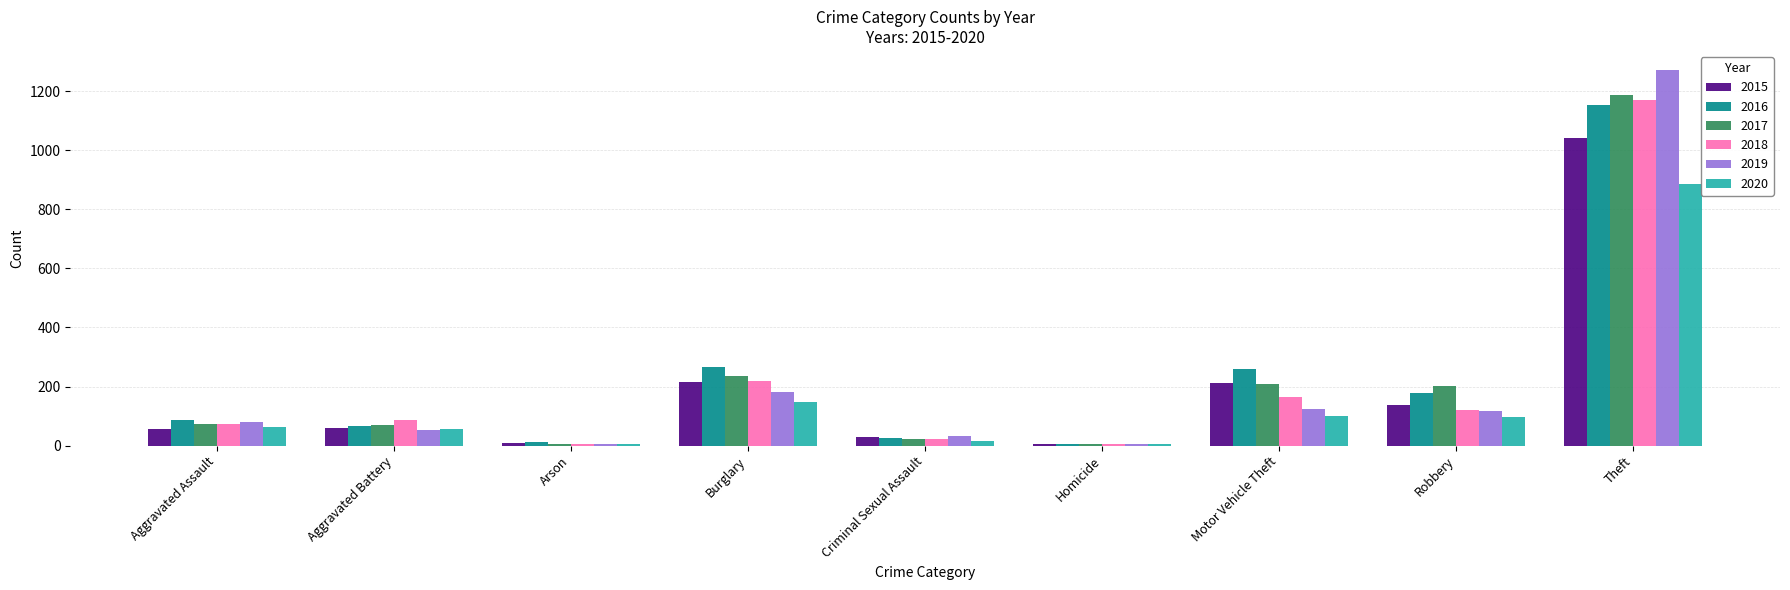

Is the value of 2018 at Aggravated Assault greater than the value of 2017 at Homicide?

Yes